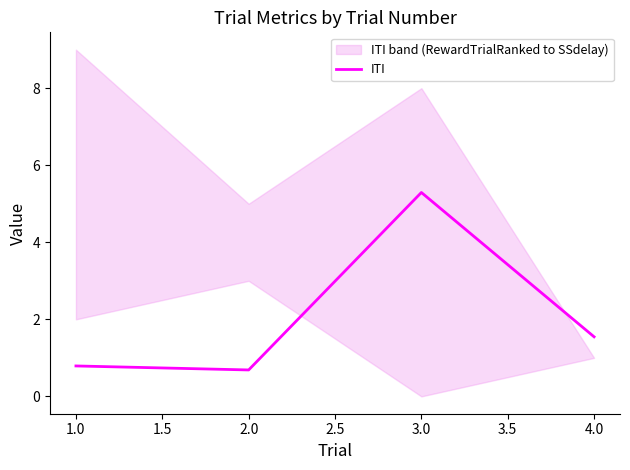

What is the minimum value for ITI?

0.7